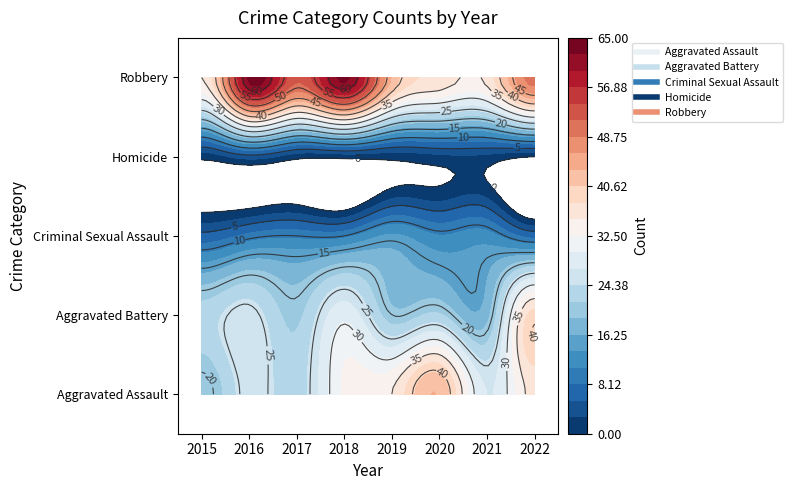

Rank the series by their maximum value, from lowest to highest.

Homicide, Criminal Sexual Assault, Aggravated Battery, Aggravated Assault, Robbery